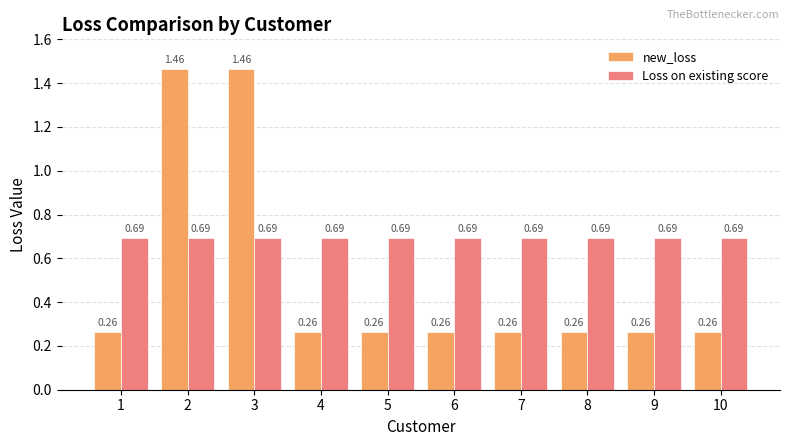

What is the difference between the second highest and second lowest values in the new_loss series?

1.2